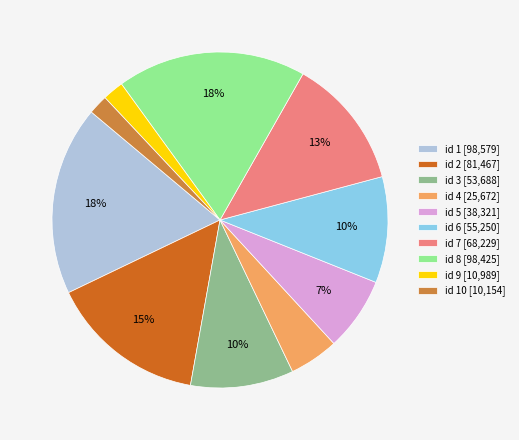

To the nearest percent, what is the combined percentage of id 8 [98,425] and id 9 [10,989]?

20%